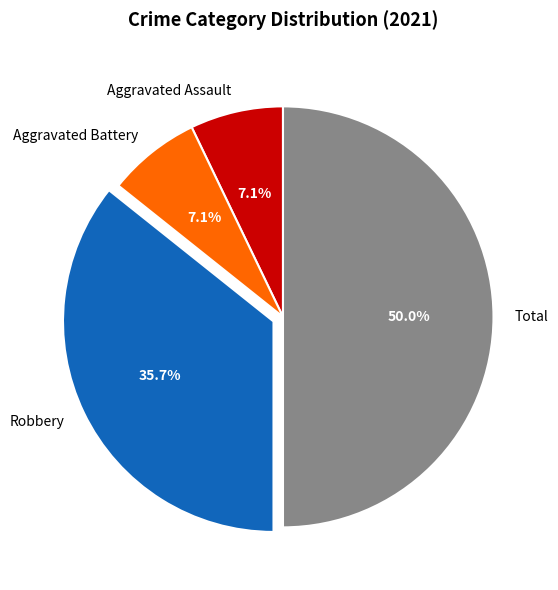

The Aggravated Assault slice represents 7% of the pie. True or false?

True